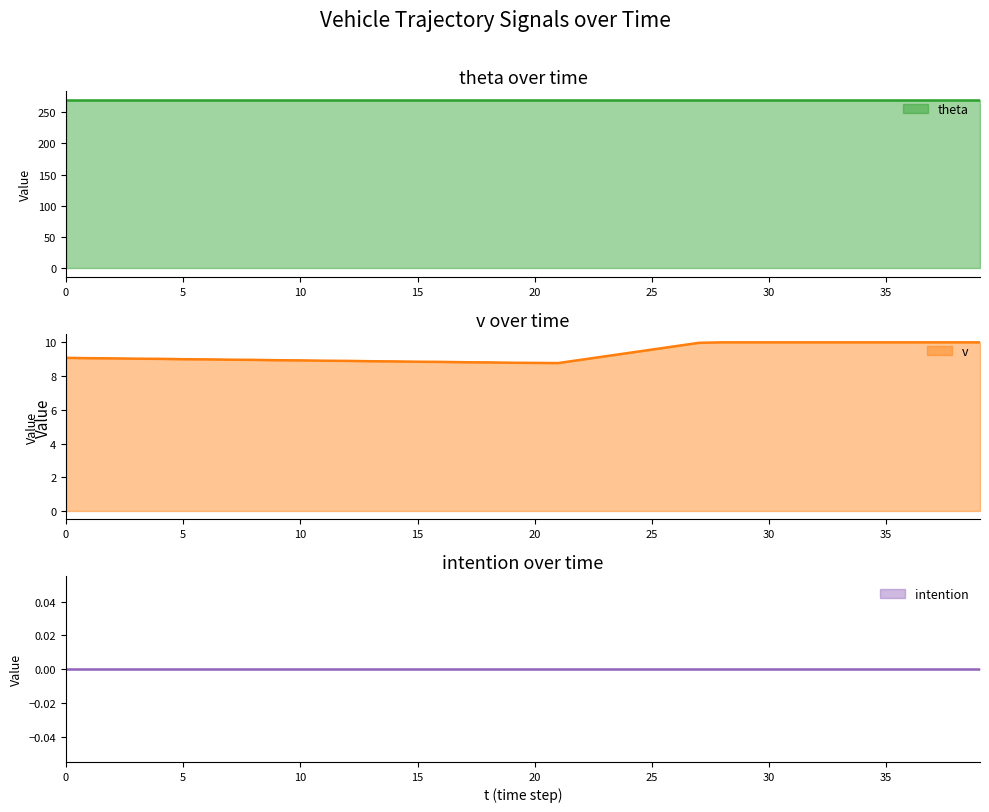

Does the chart have visible grid lines?

No